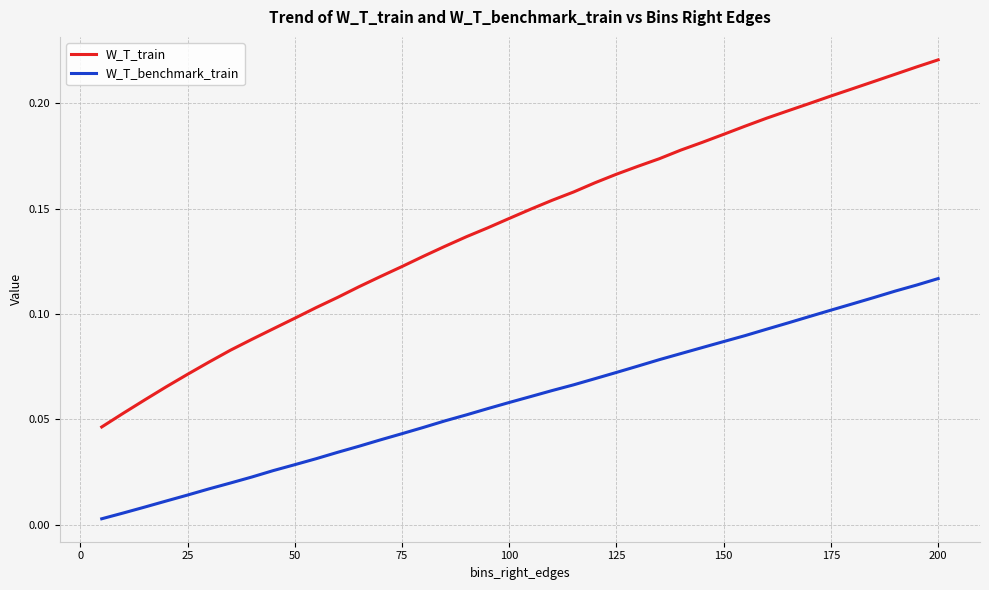

True or false: W_T_benchmark_train and W_T_train cross at least once.

False